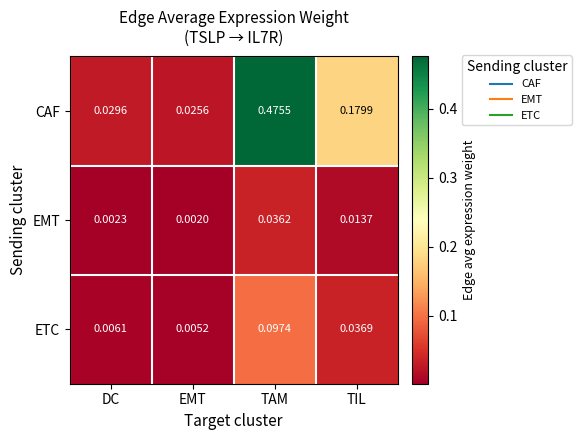

Which category has the lowest value across all series?

EMT